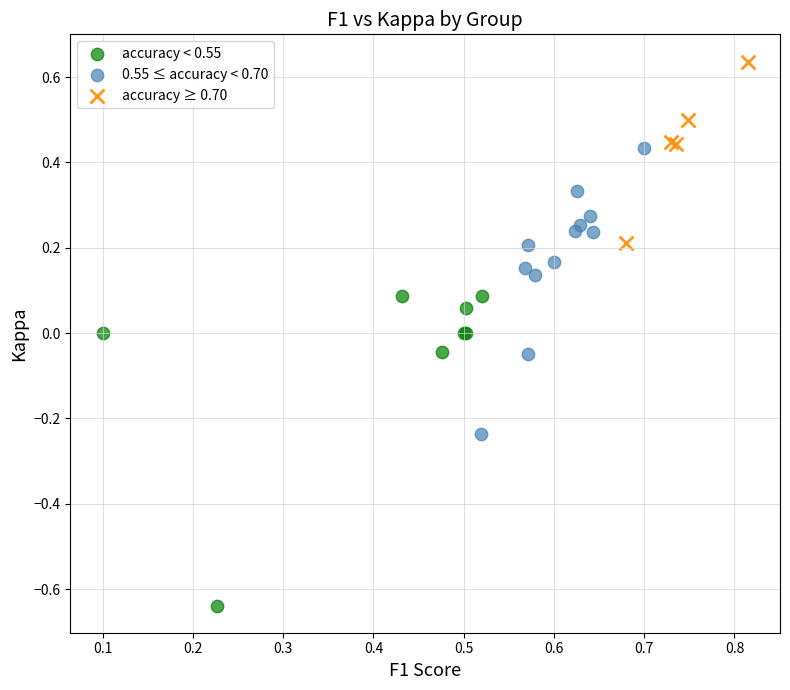

What are all the series names shown in the legend?

accuracy < 0.55, 0.55 ≤ accuracy < 0.70, accuracy ≥ 0.70